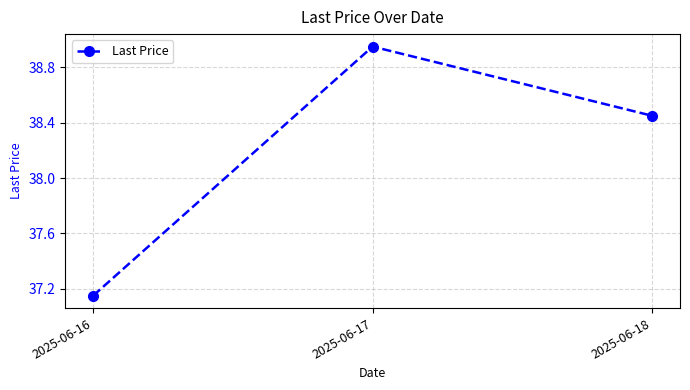

True or false: the data shows 64.1 at 2025-06-18.

False